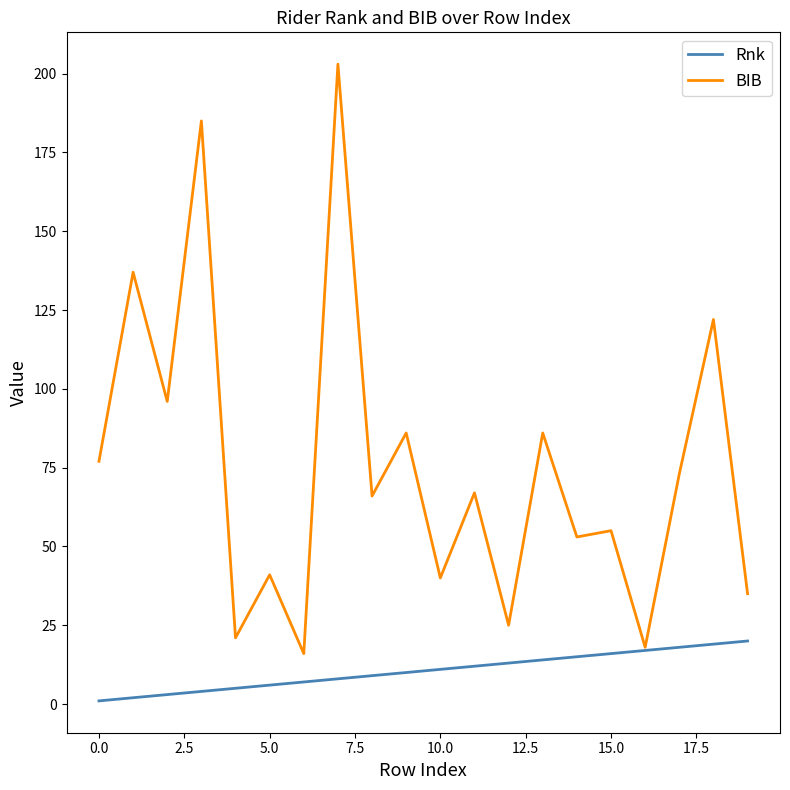

How many distinct data groups are displayed?

2